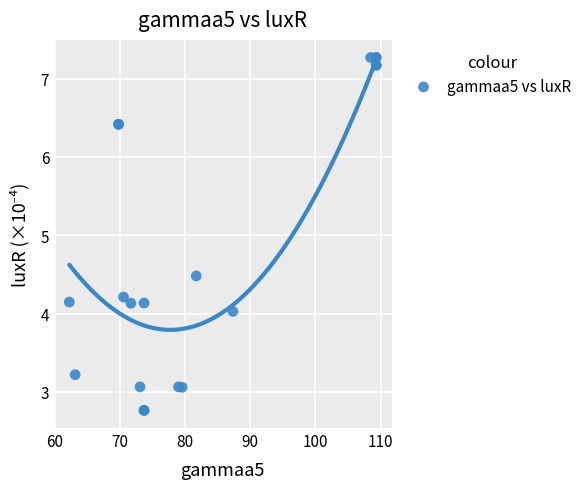

What Y value in the scatter plot is closest to 5?

4.5